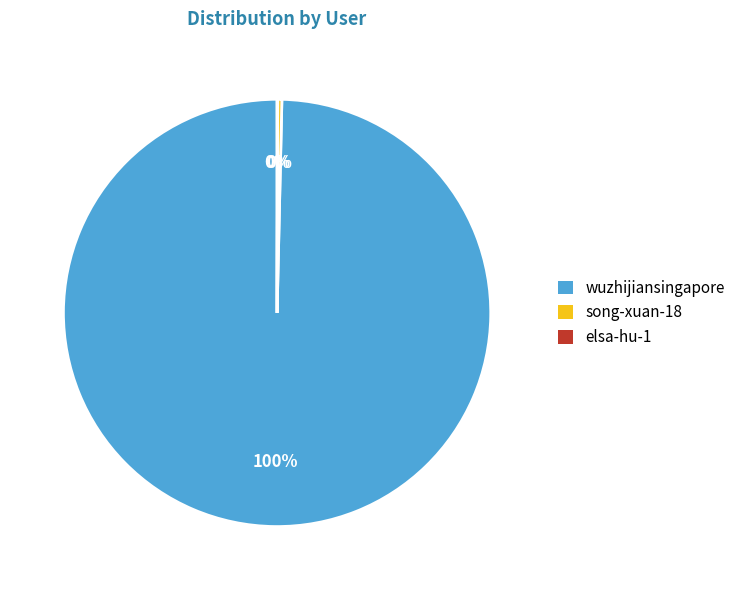

To the nearest percent, what is the average slice percentage?

33%